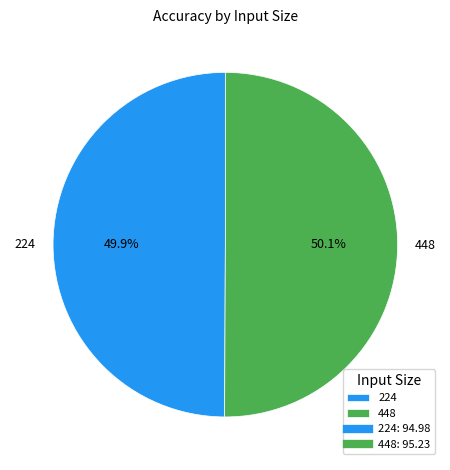

What percentage do 448 and 224 together represent?

100.0%